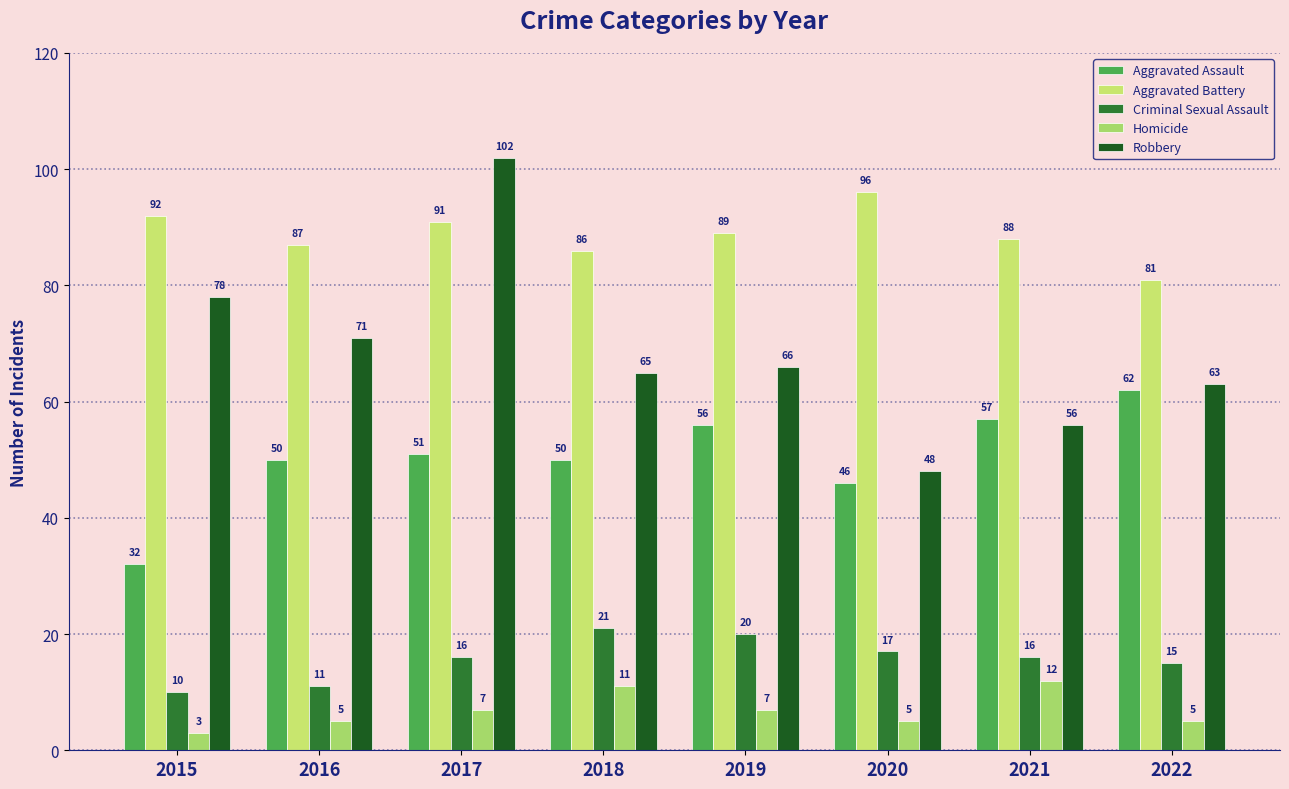

Reading left to right, what are all the values shown in this chart?

Aggravated Assault: 32	50	51	50	56	46	57	62
Aggravated Battery: 92	87	91	86	89	96	88	81
Criminal Sexual Assault: 10	11	16	21	20	17	16	15
Homicide: 3	5	7	11	7	5	12	5
Robbery: 78	71	102	65	66	48	56	63